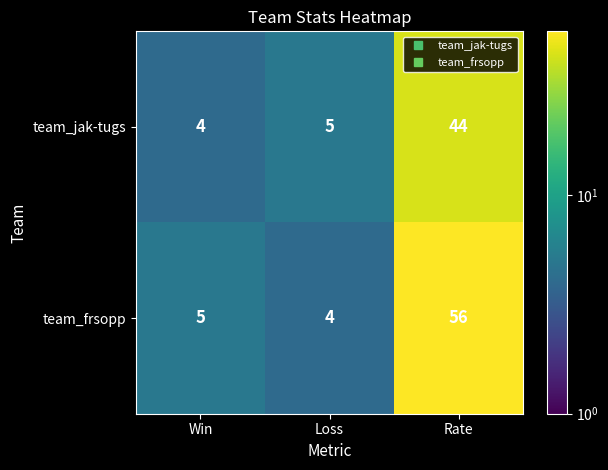

Is it true that team_jak-tugs equals 4 at Win?

True